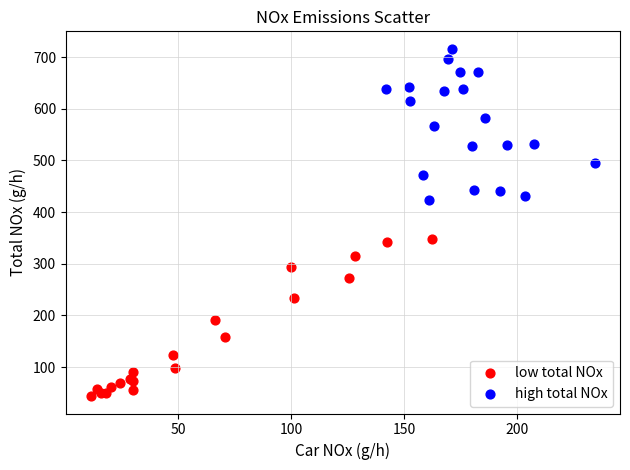

Which series reaches the maximum Y coordinate?

high total NOx